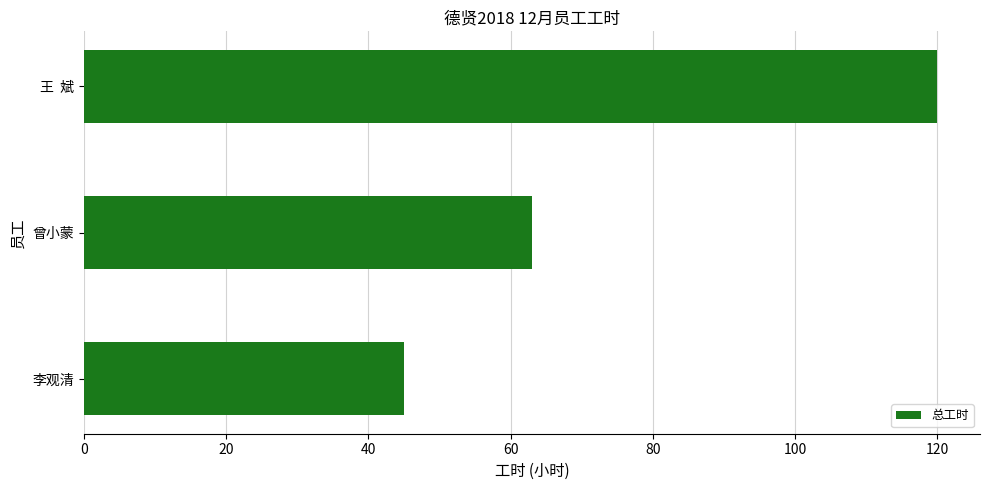

Count the number of data series in this chart.

1